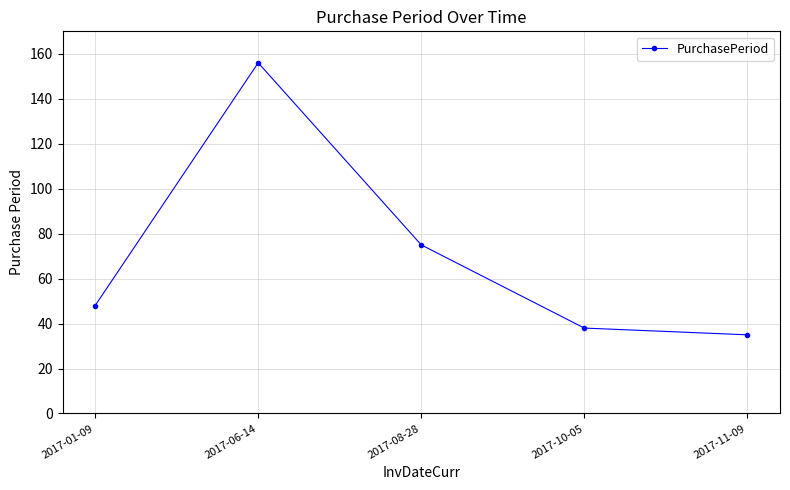

The chart shows a value of 68 at 2017-10-05. True or false?

False